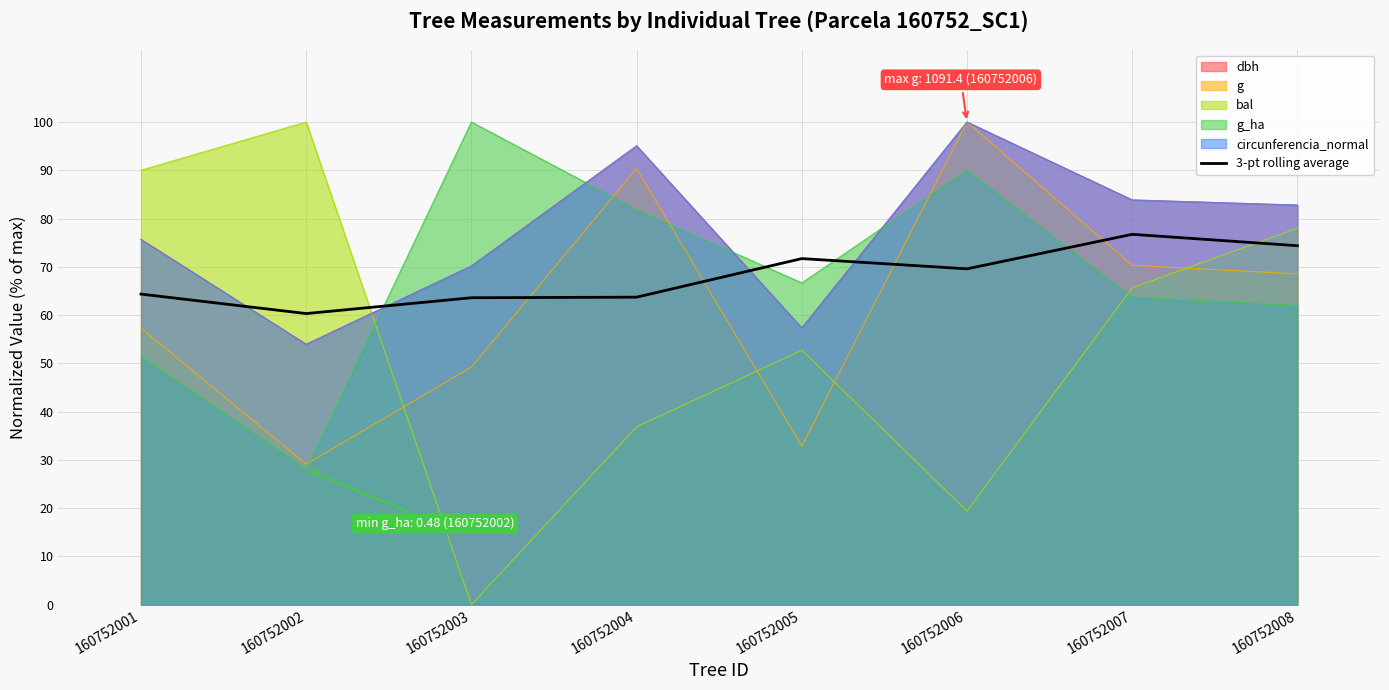

What is the value of the 3rd point from the left?

63.6